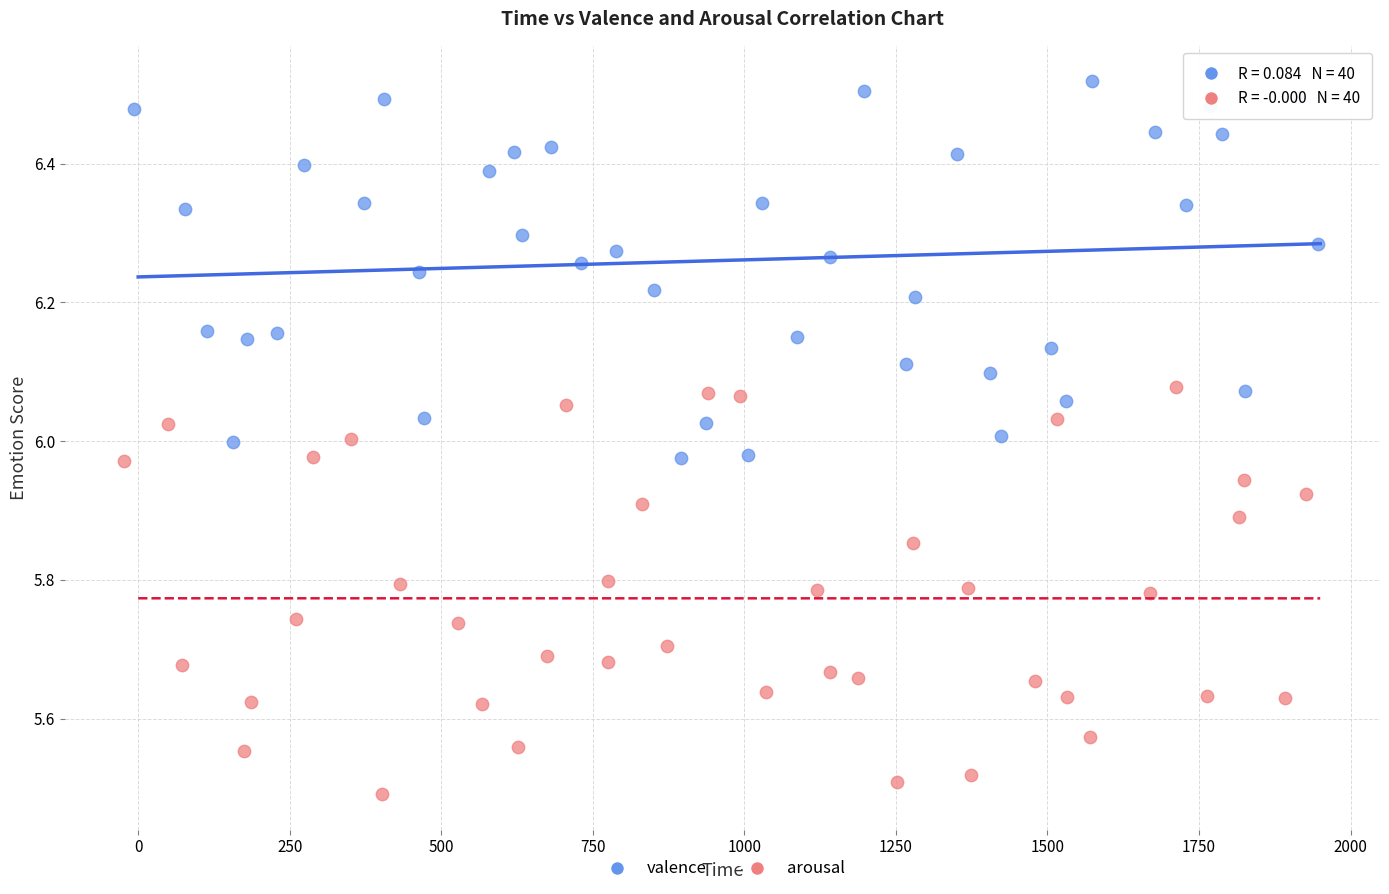

Which series reaches the minimum Y coordinate?

arousal